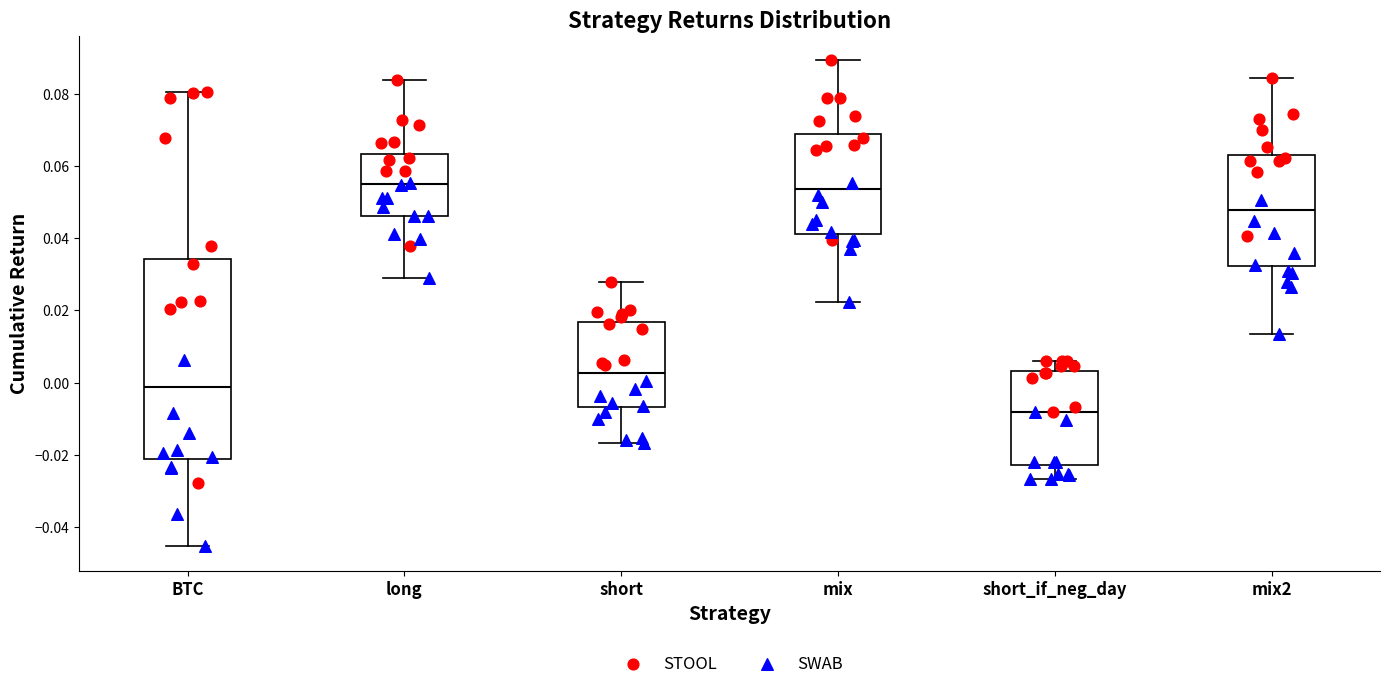

Where does the lower whisker of the box for long end on the y-axis? The values are not printed on the chart, so give them approximately, as read against the axis.

0.028